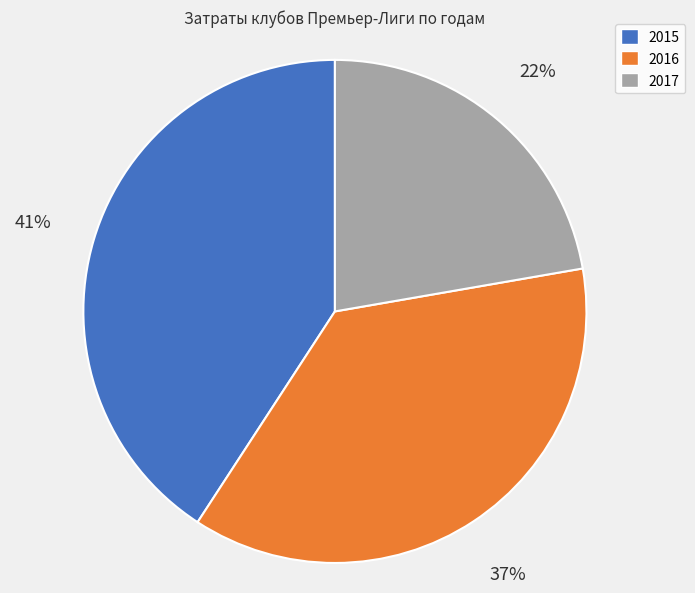

To the nearest percent, what is the average slice percentage?

33%